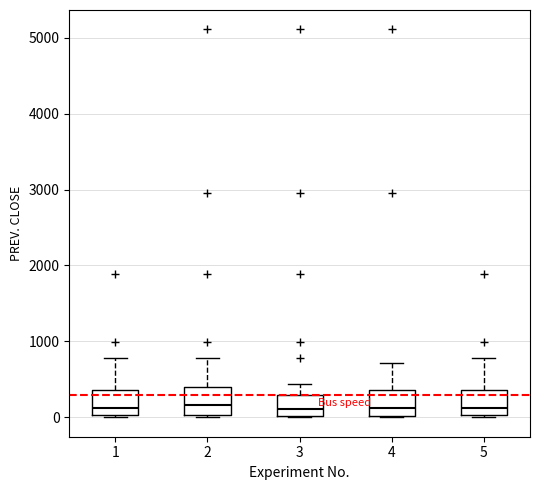

Reading left to right, transcribe this box plot: for each box, give where its median line is, the range the box spans, and where its two whiskers end, as read against the y-axis. The values are not printed on the chart, so give them approximately, as read against the axis.

1: median 100, box 0 to 400, whiskers 0 to 800
2: median 200, box 0 to 400, whiskers 0 (just below the box's lower edge) to 800
3: median 100, box 0 to 300, whiskers 0 to 400
4: median 100, box 0 to 400, whiskers 0 to 700
5: median 100, box 0 to 400, whiskers 0 to 800